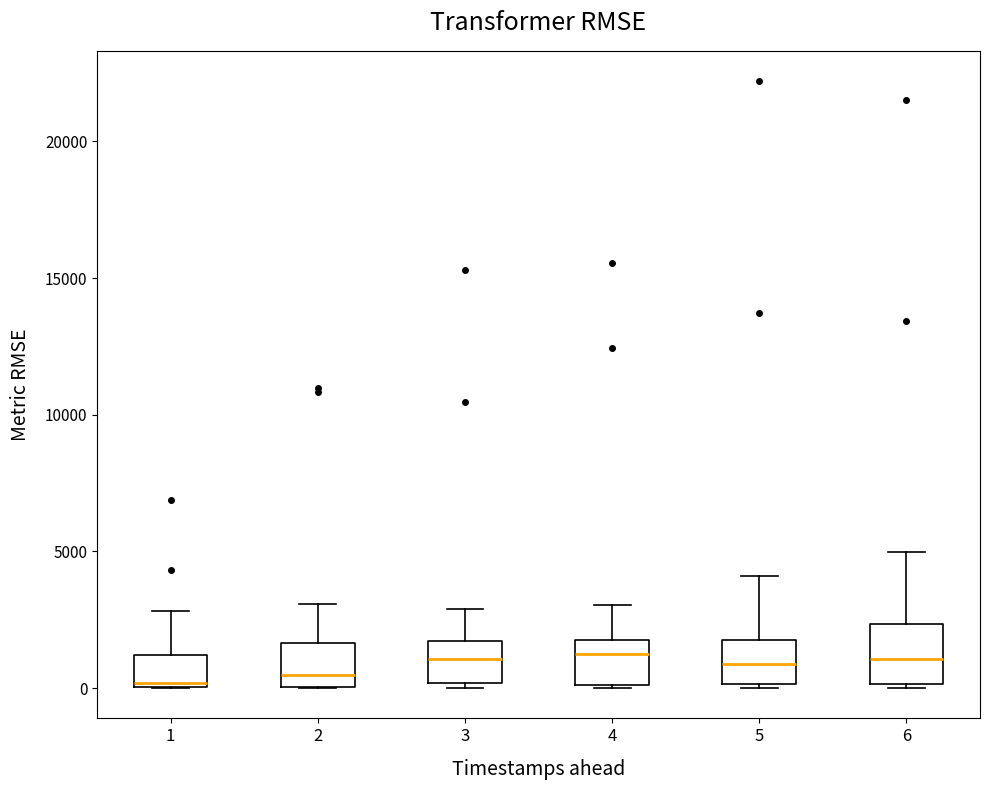

Comparing the boxes themselves (not the whiskers), which one is the tallest?

6